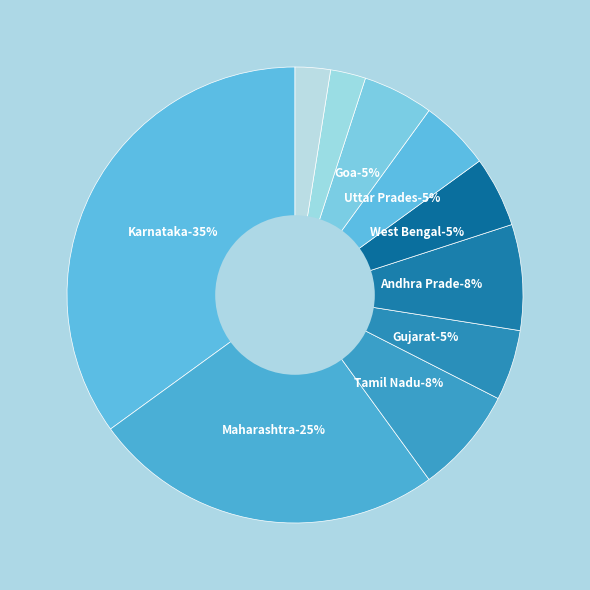

Combined, do West Bengal and Tamil Nadu account for over 50%?

No